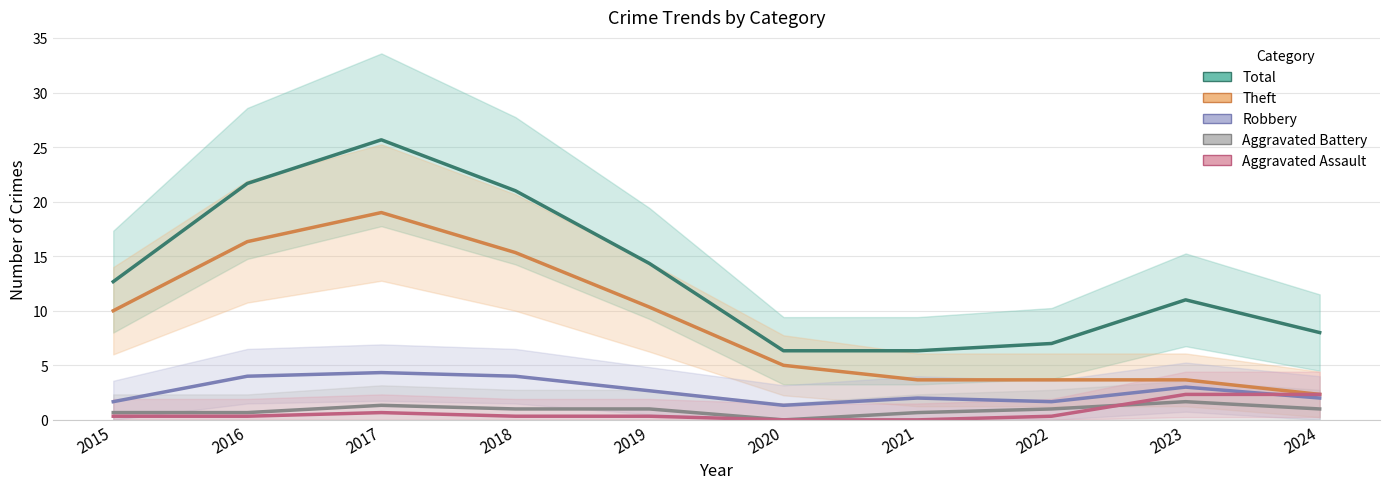

The value of Theft at 2024 is 3.6. True or false?

False